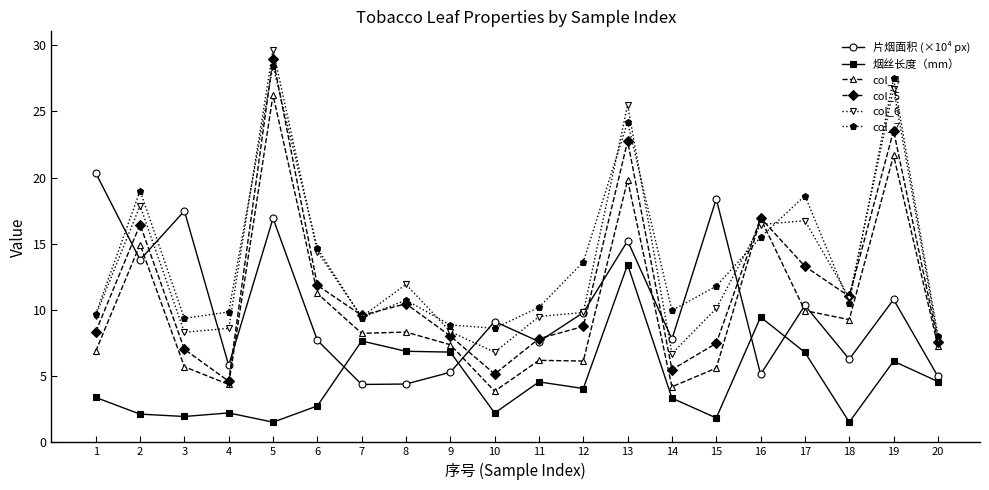

What is the difference between the col_5 values at 8 and 16?

6.5